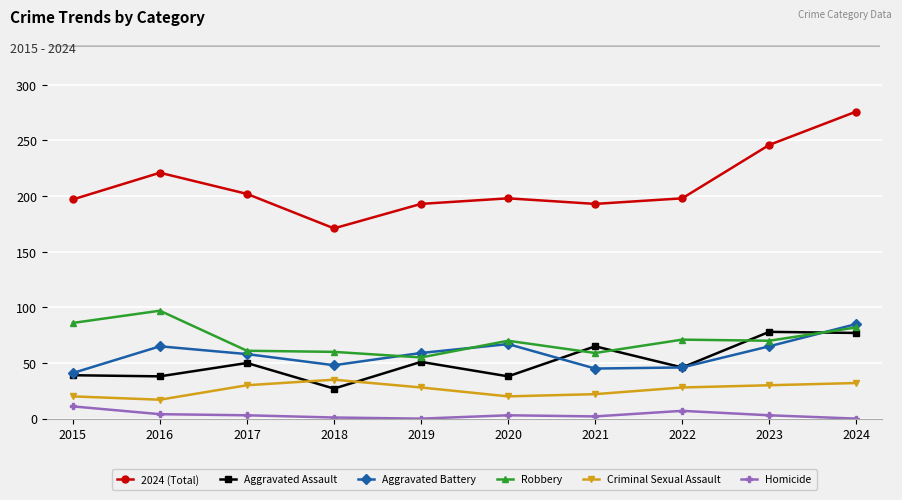

Between 2022 and 2024, which series saw the biggest shift?

2024 (Total)